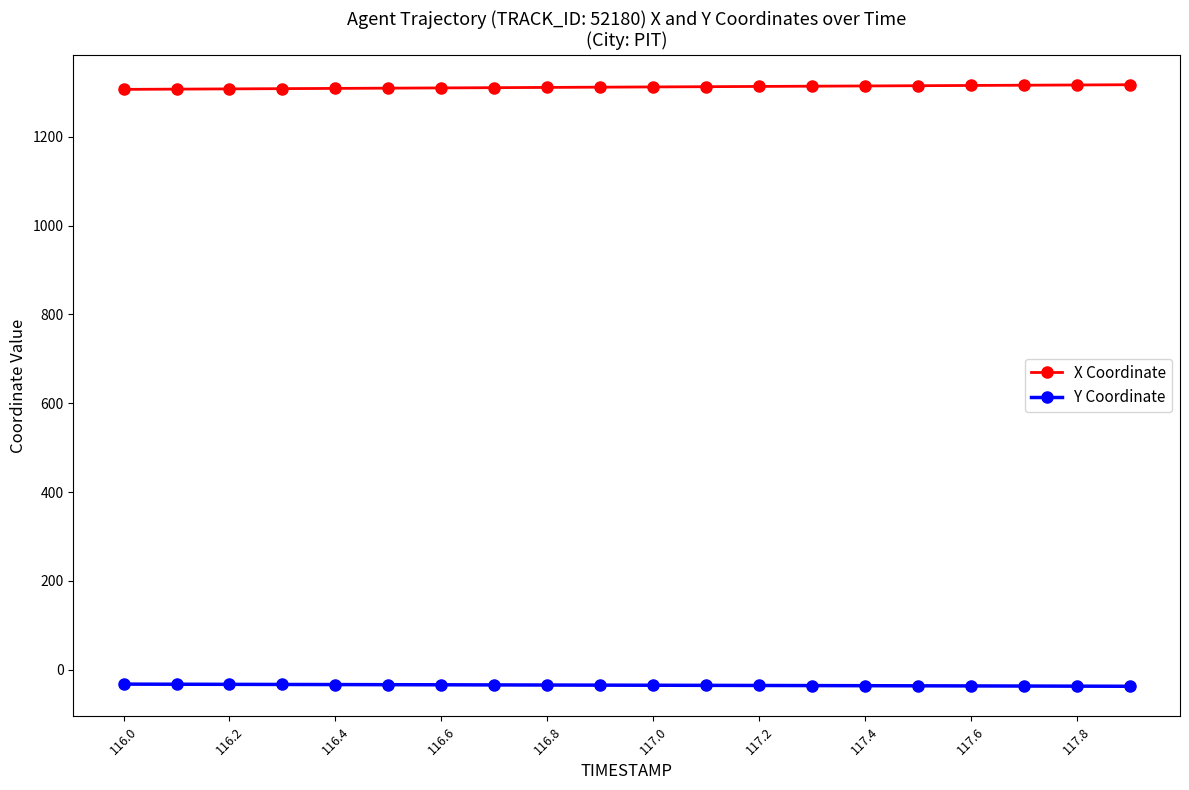

What is the sum of all X Coordinate values?

26234.4